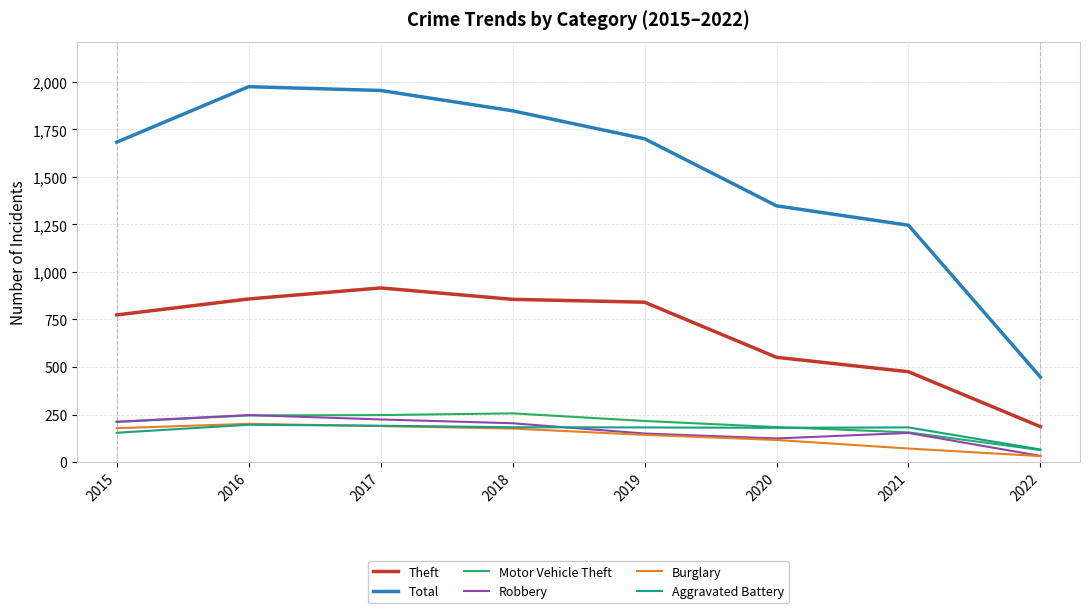

True or false: Robbery and Total cross at least once.

False